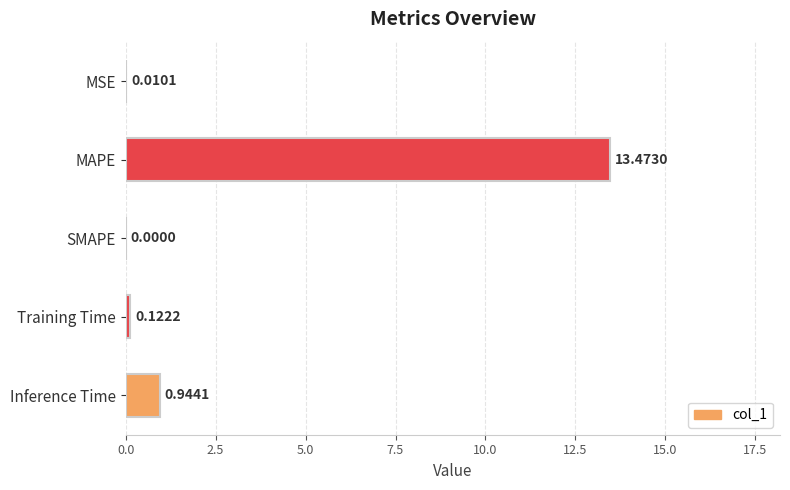

What is the sum of all values?

14.5